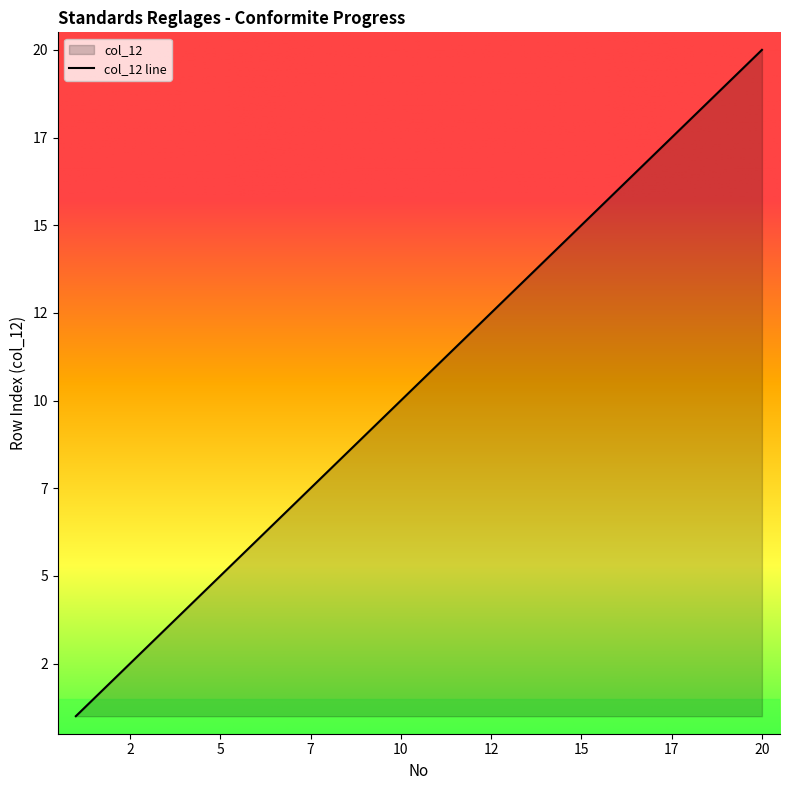

True or false: the data shows 3 at 3.

True